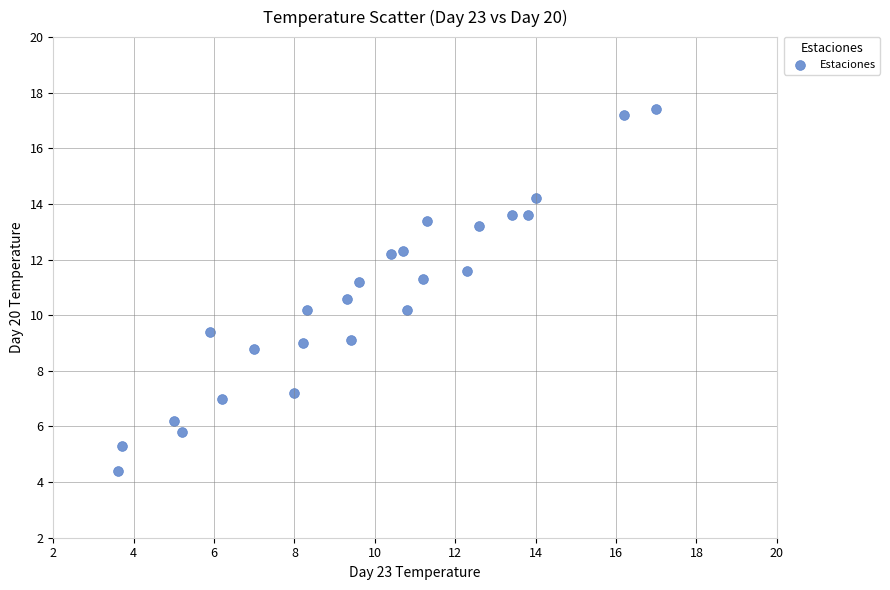

What is the range of Y values (max minus min)?

13.0